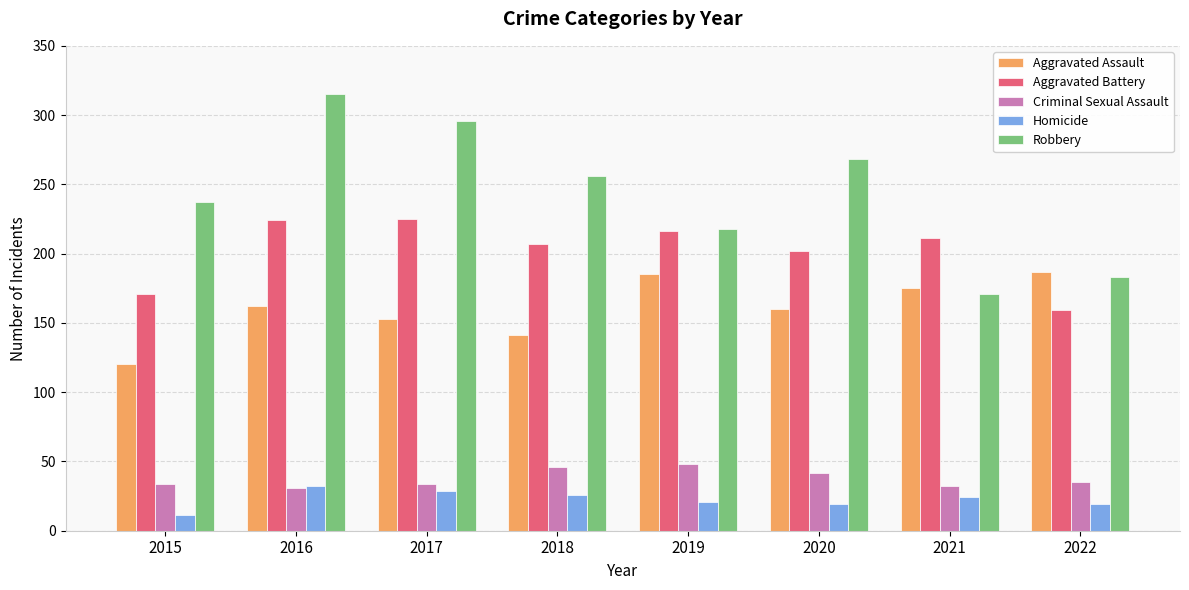

What is the approximate value of Homicide at 2019?

21